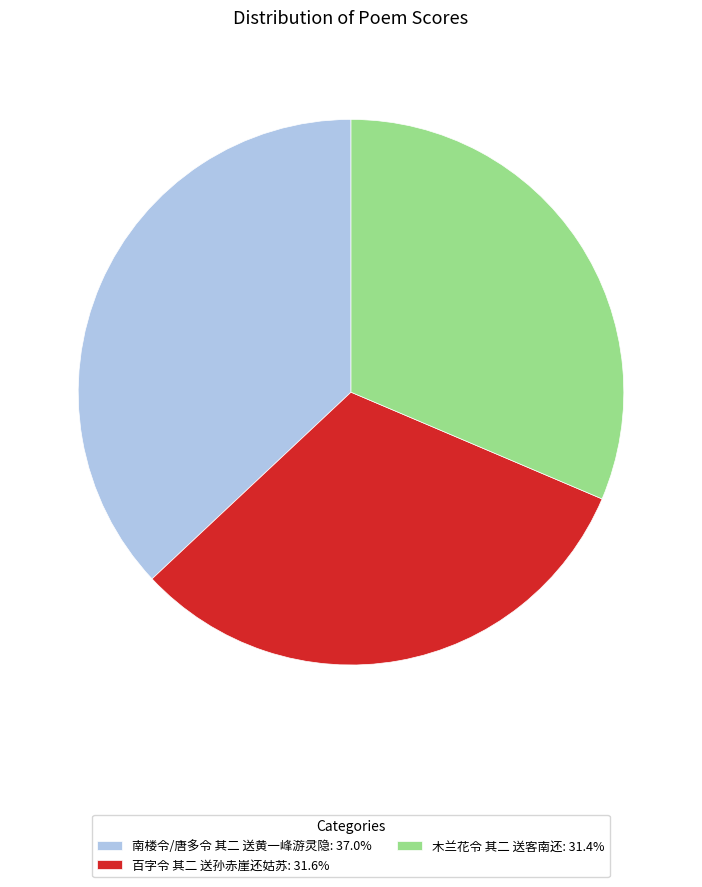

True or false: 南楼令/唐多令 其二 送黄一峰游灵隐 accounts for 23% of the total.

False